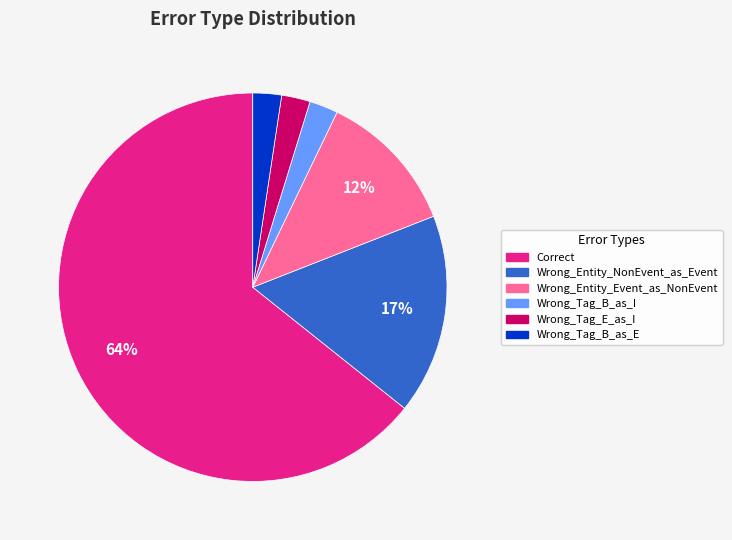

To the nearest percent, what is the combined percentage of Wrong_Tag_B_as_I and Correct?

67%